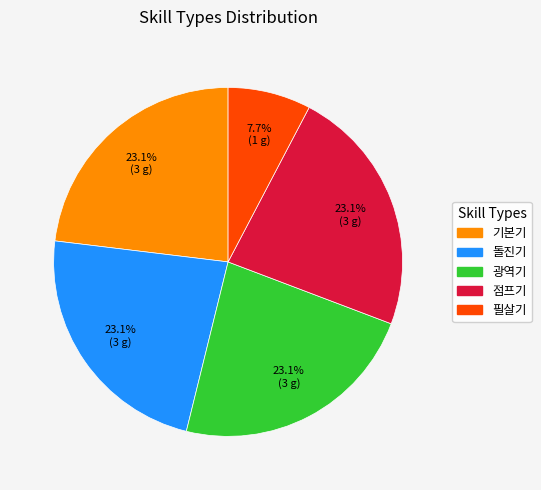

Is the sum of 점프기 and 필살기 greater than half?

No